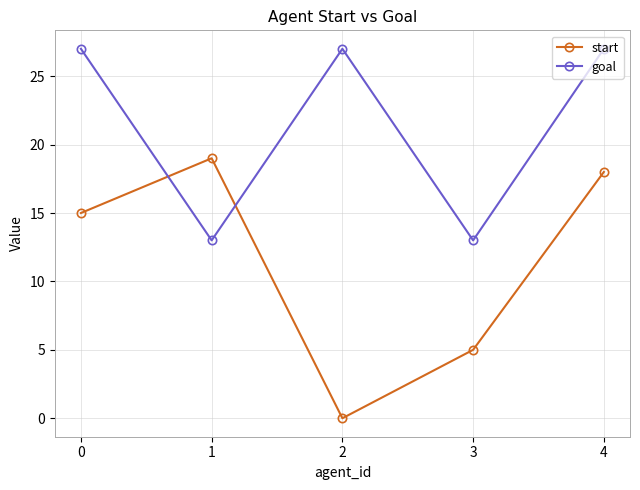

Is it true that start equals 8 at 3?

False